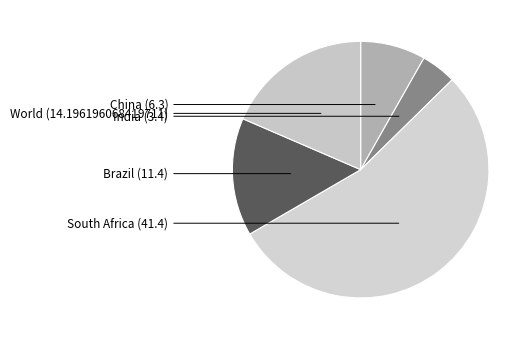

How many segments does this pie chart have?

5